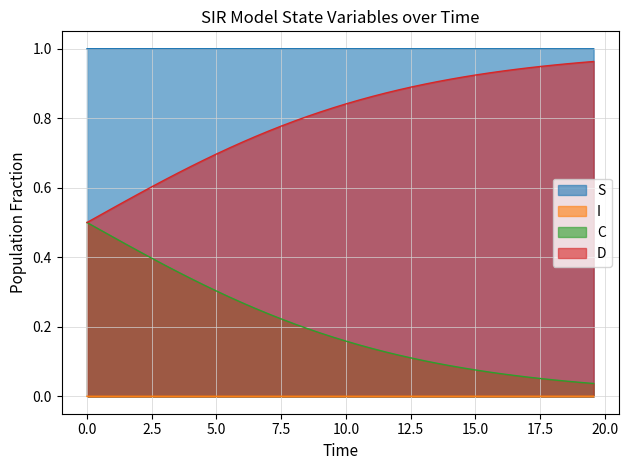

Which series has the largest total across all categories?

S